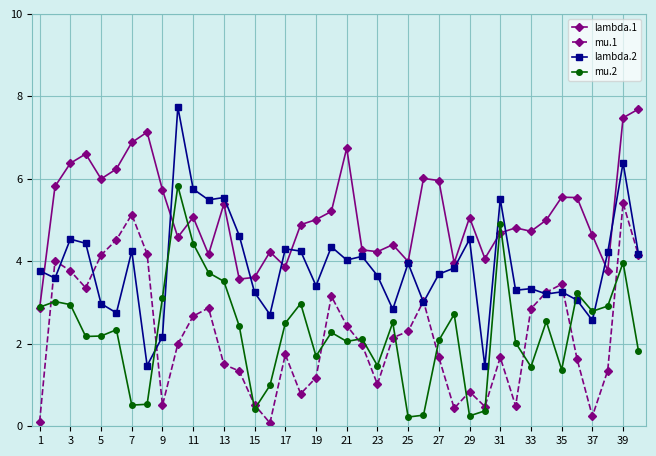

Which series has the largest total across all categories?

lambda.1